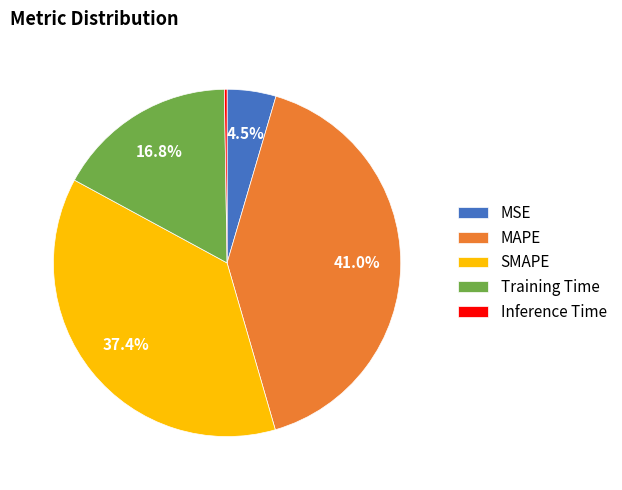

To the nearest percent, what is the combined percentage of Training Time and MAPE?

58%